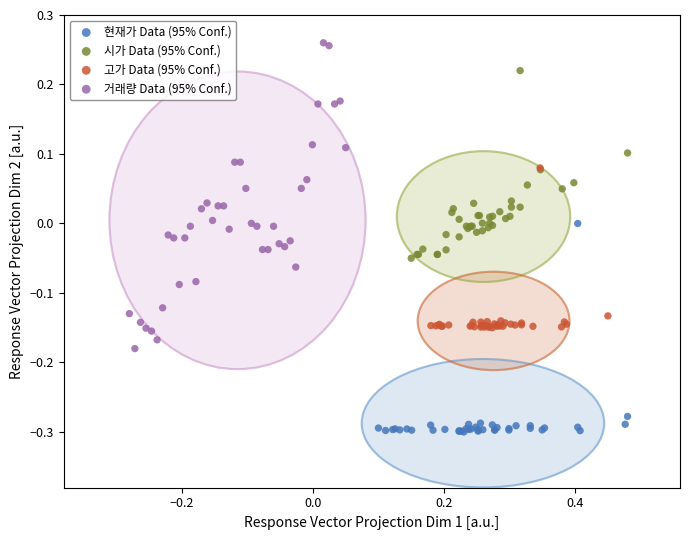

Which series has the largest Y range (max minus min)?

거래량 Data (95% Conf.)